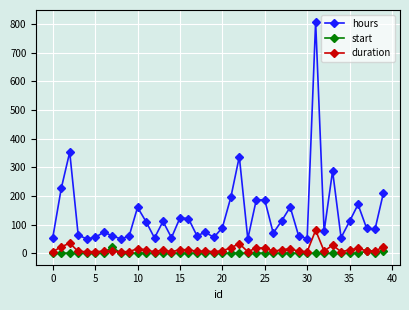

List the series in order of their peak value, highest first.

hours, duration, start